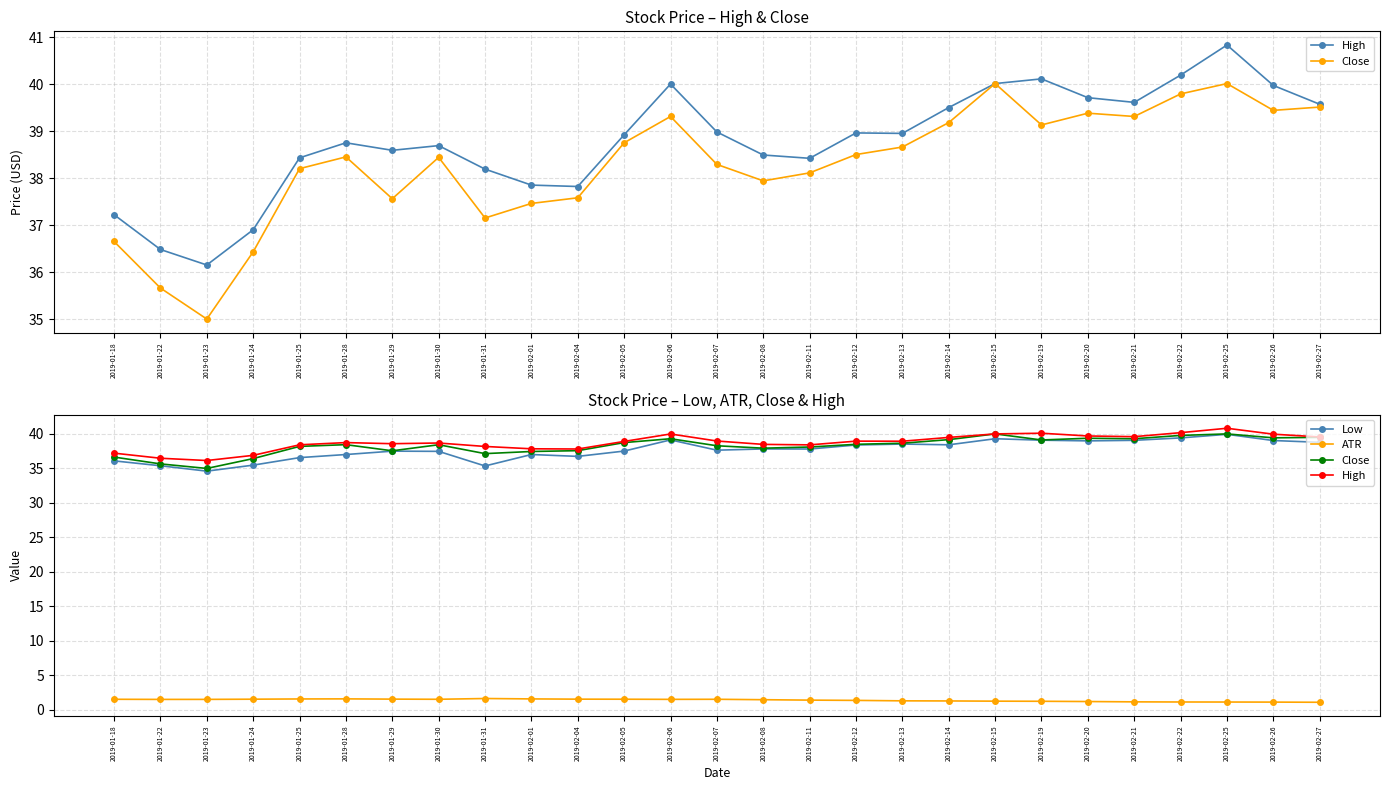

Reading left to right, list all the values displayed in this chart.

High: 37.2	36.5	36.1	36.9	38.4	38.8	38.6	38.7	38.2	37.9	37.8	38.9	40.0	39.0	38.5	38.4	39.0	39.0	39.5	40.0	40.1	39.7	39.6	40.2	40.8	40.0	39.6
Close: 36.6	35.7	35.0	36.4	38.2	38.5	37.6	38.4	37.1	37.5	37.6	38.8	39.3	38.3	37.9	38.1	38.5	38.7	39.2	40.0	39.1	39.4	39.3	39.8	40.0	39.4	39.5
Low: 36.1	35.4	34.6	35.5	36.6	37.0	37.5	37.5	35.4	37.0	36.8	37.5	39.1	37.6	37.8	37.8	38.4	38.5	38.4	39.3	39.1	39.0	39.1	39.4	40.0	39.0	38.8
ATR: 1.5	1.5	1.5	1.5	1.6	1.6	1.5	1.5	1.6	1.6	1.5	1.5	1.5	1.5	1.5	1.4	1.4	1.3	1.3	1.2	1.2	1.2	1.1	1.1	1.1	1.1	1.1